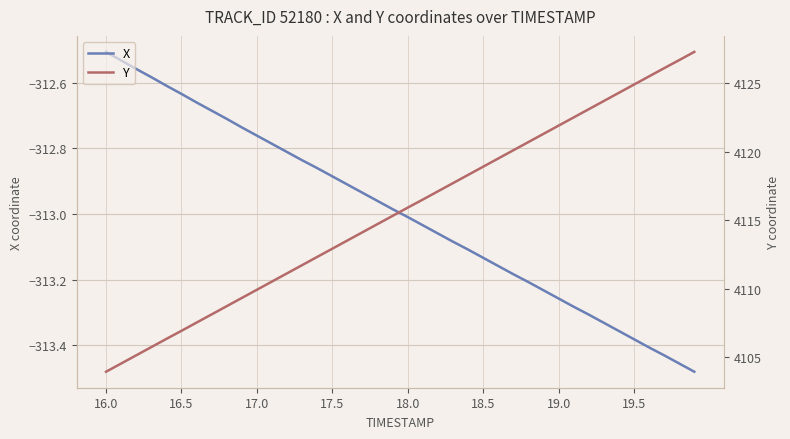

Where is X nearest to the value -312?

16.0